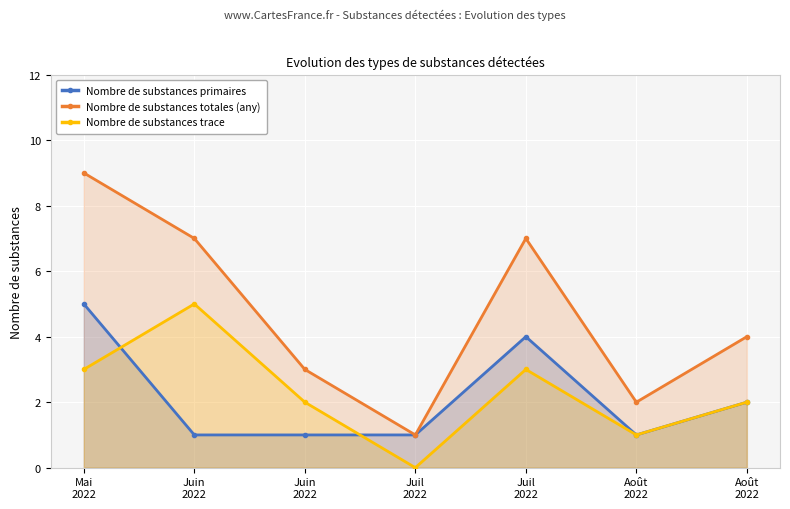

At which label is Nombre de substances trace closest to 2?

Juin
2022